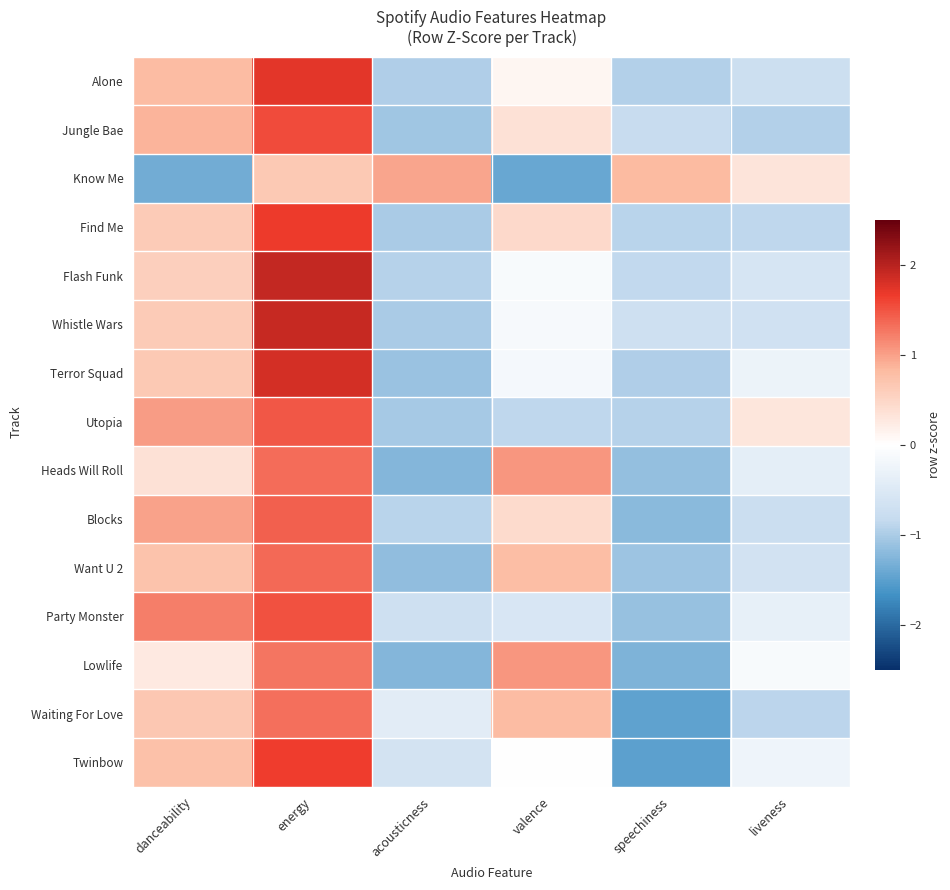

How many data points does each series have?

6